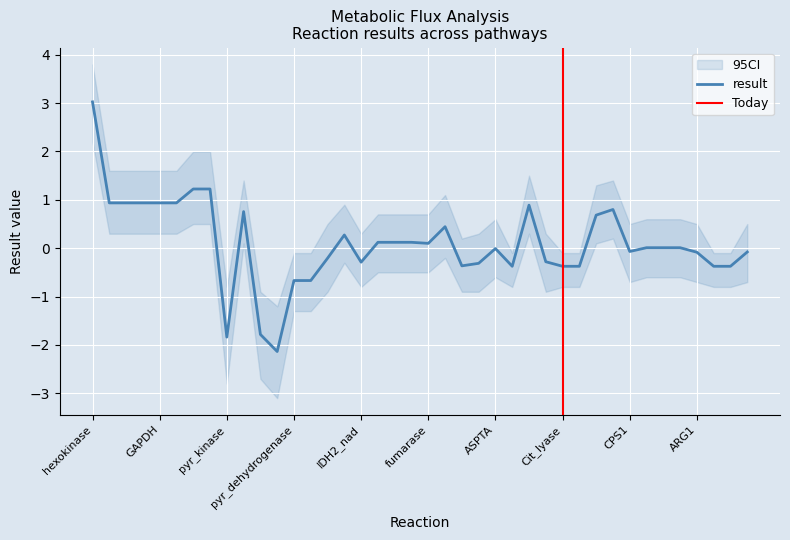

Read the result value at GAPDH.

0.9